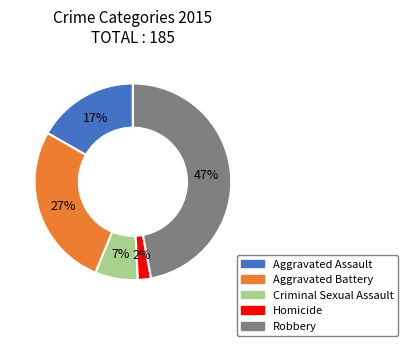

Is it true that Aggravated Assault is 17% of the pie?

True